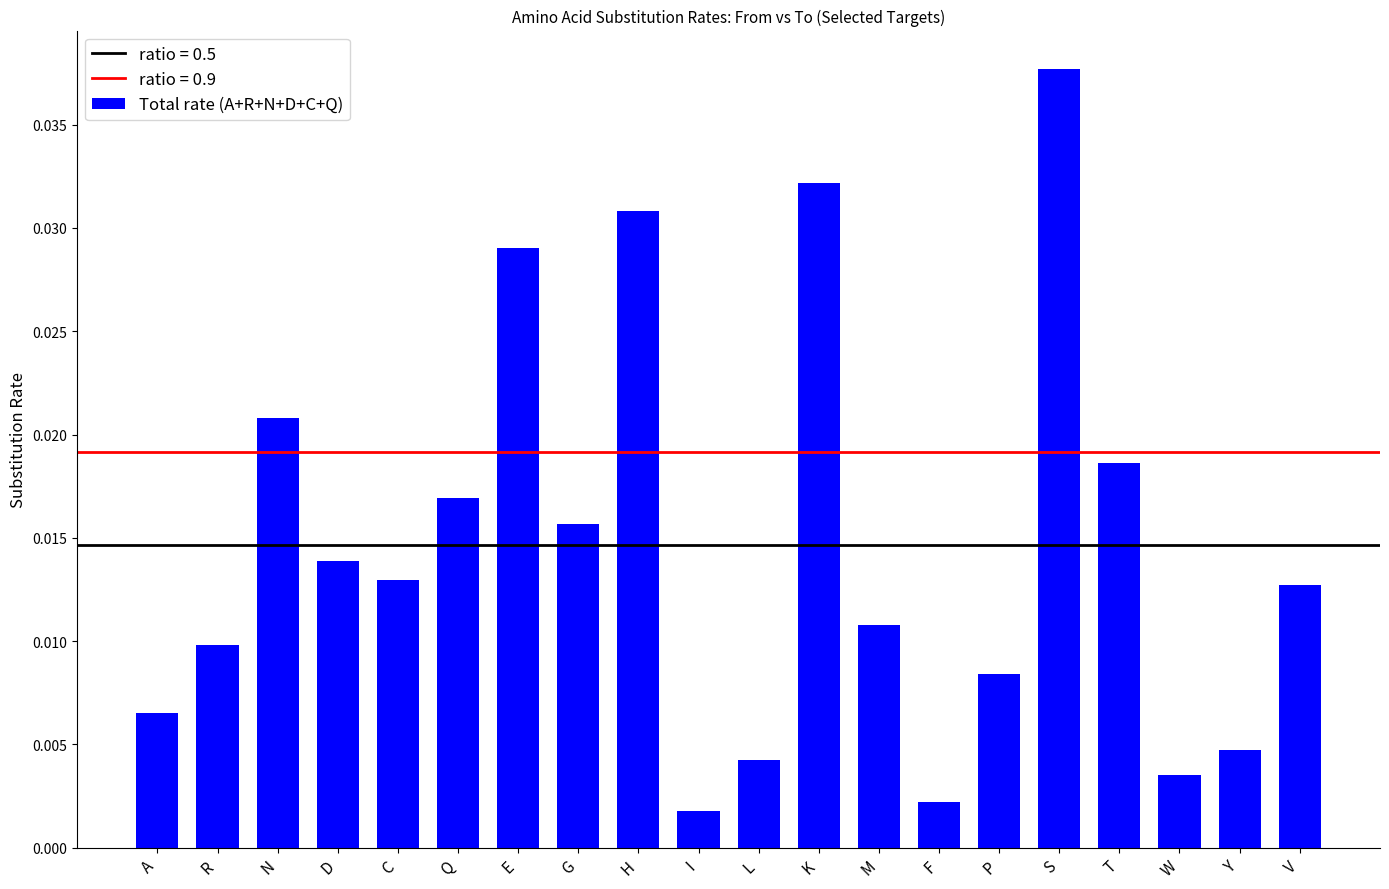

Does the chart contain stacked bars?

No